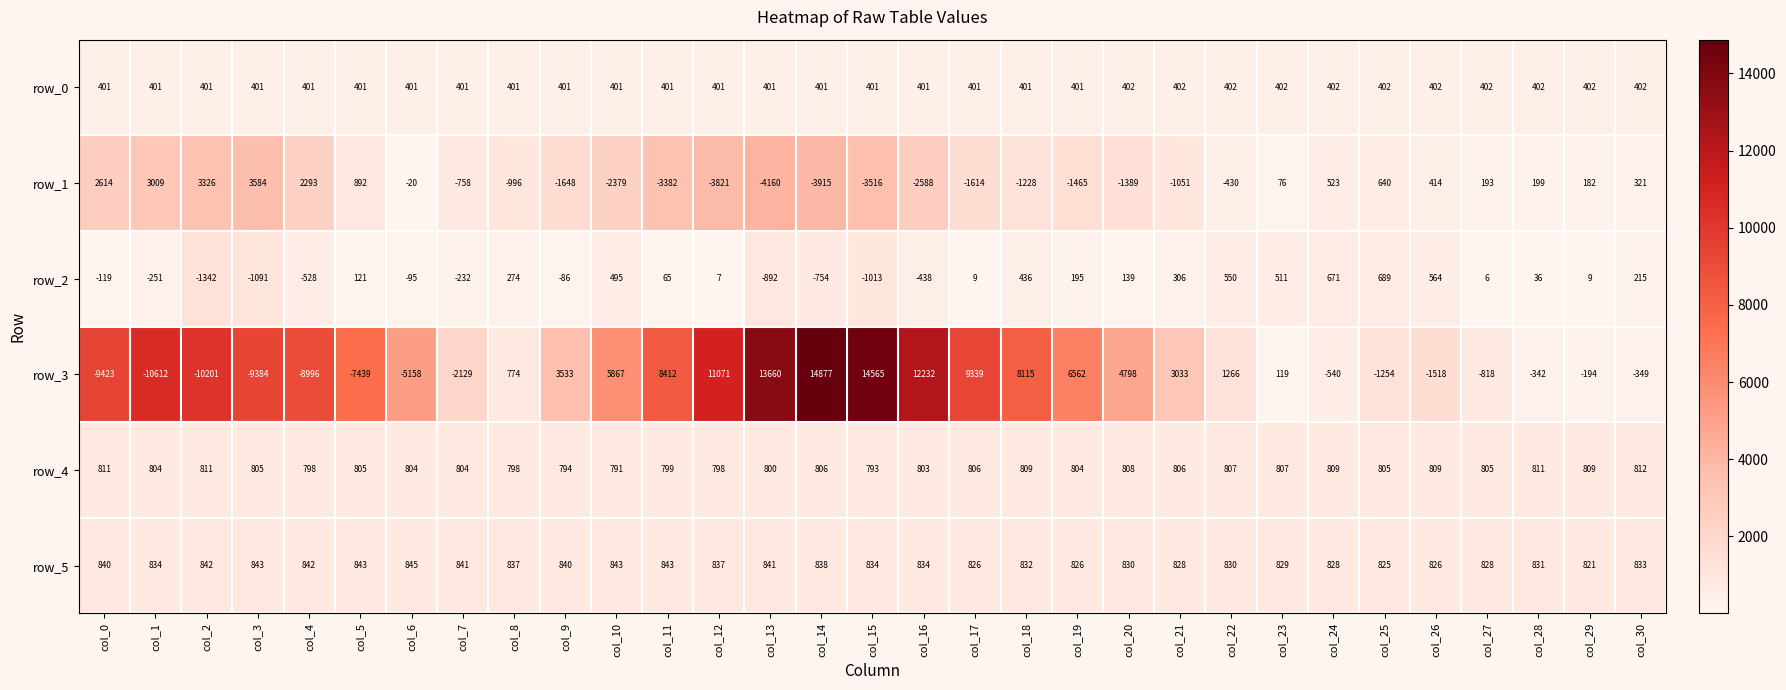

What is the smallest value displayed?

-10612